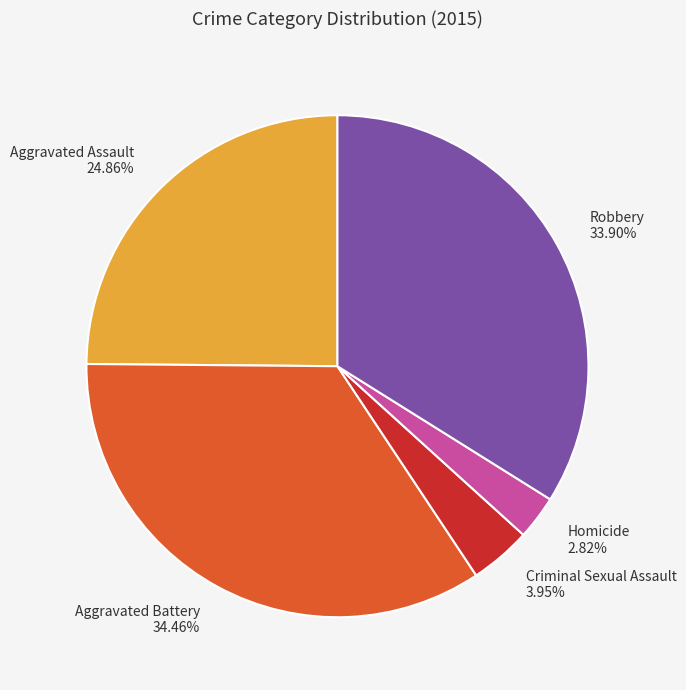

Is it true that Aggravated Battery is 34% of the pie?

True